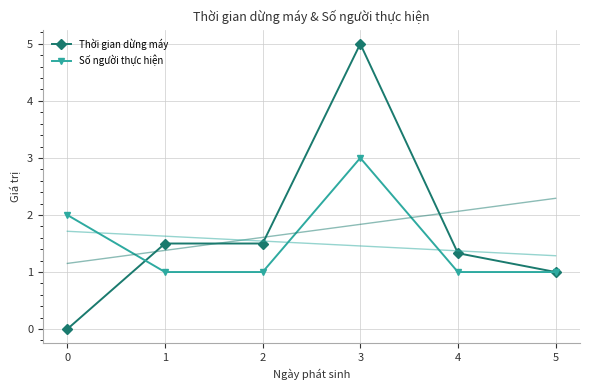

Is it true that Số người thực hiện equals 2.0 at 0?

True